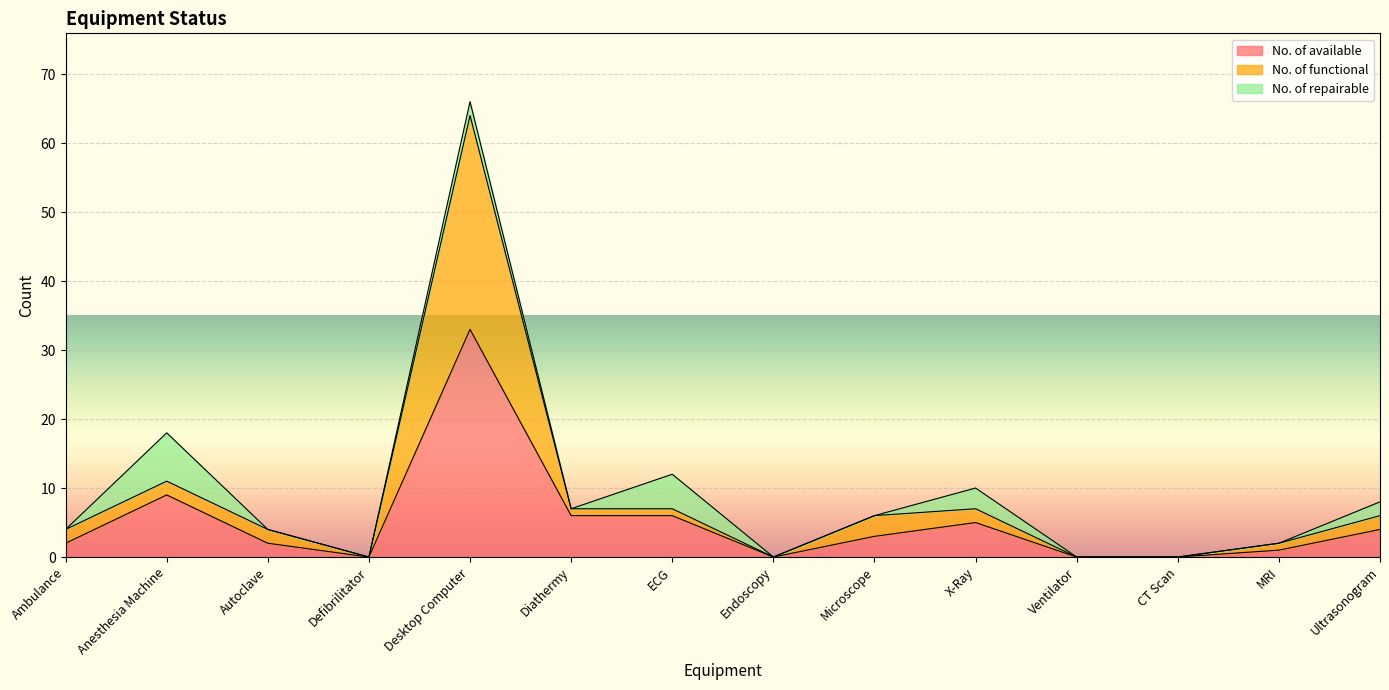

The No. of available series shows 6 at Diathermy. True or false?

True